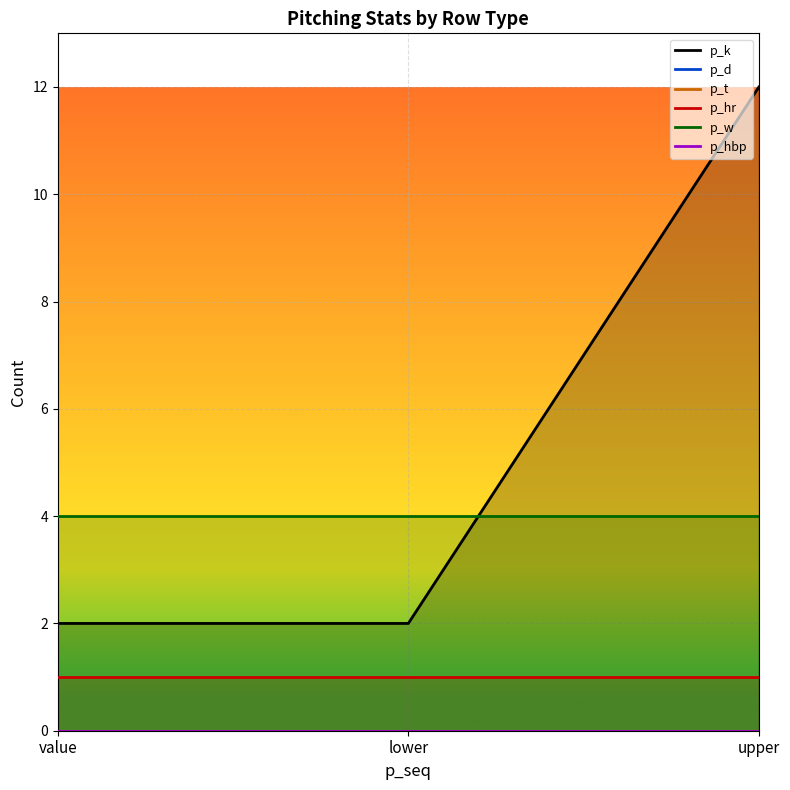

The p_k series shows 6 at upper. True or false?

False